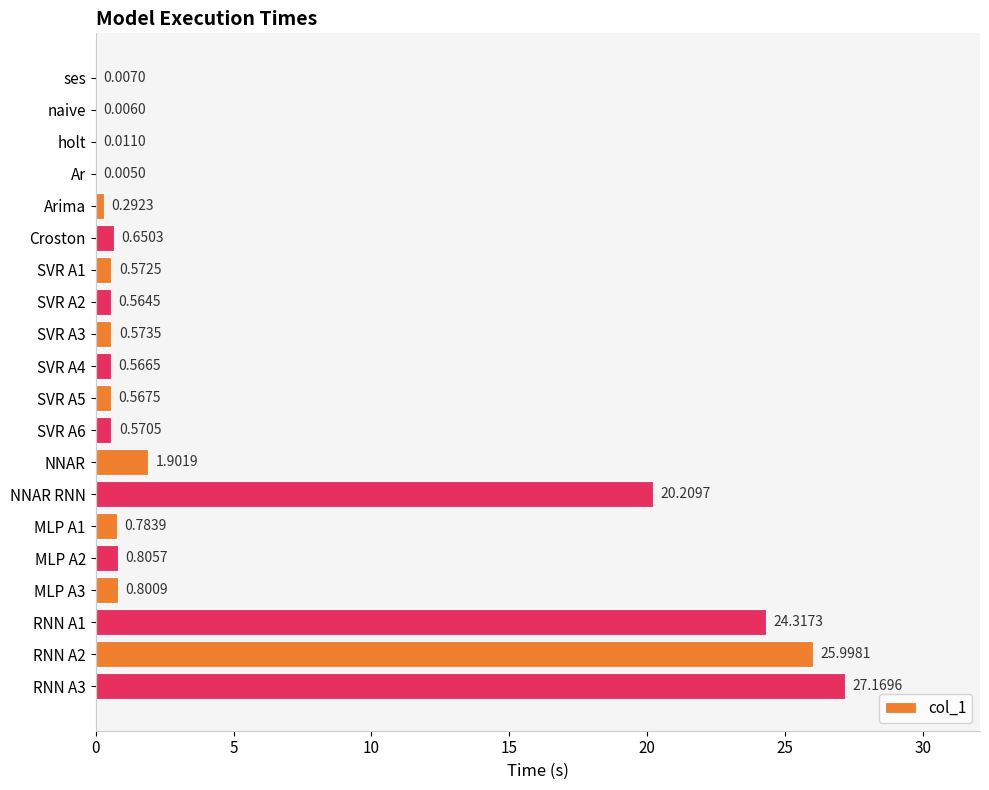

At which label is the value closest to 13?

NNAR RNN